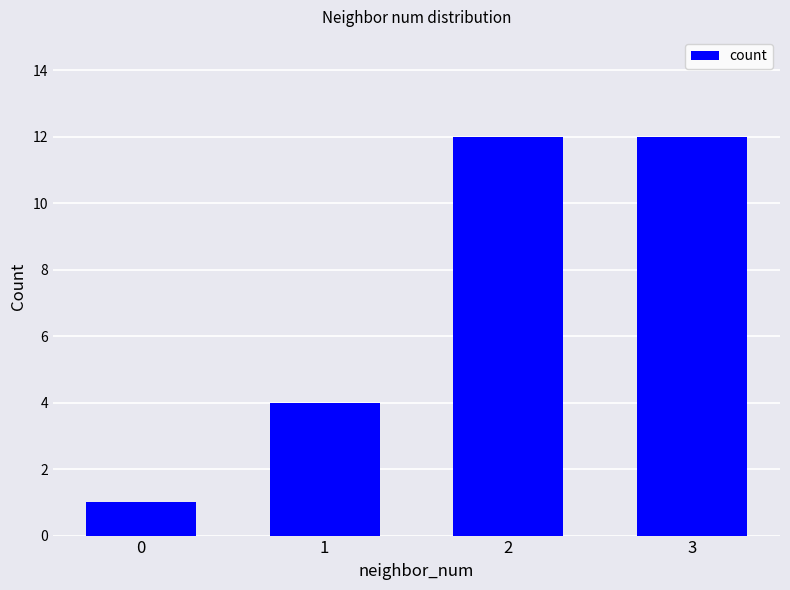

Is it true that the value at 3 is 18?

False